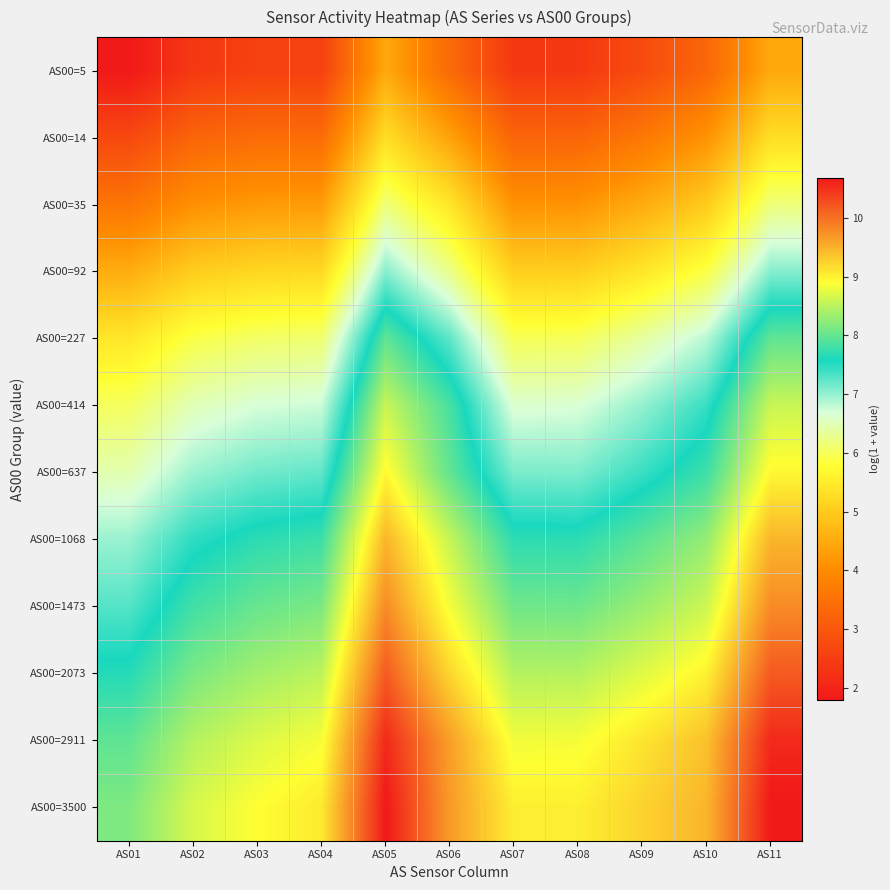

What is the total value across all series at AS05?

99.2